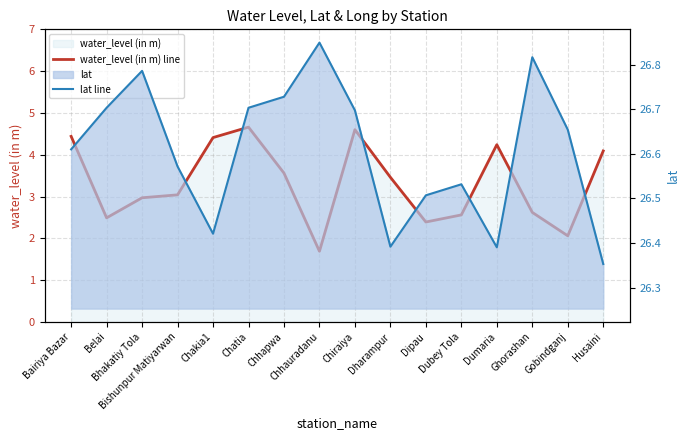

Which series changed the most between Dubey Tola and Gobindganj?

water_level (in m) line